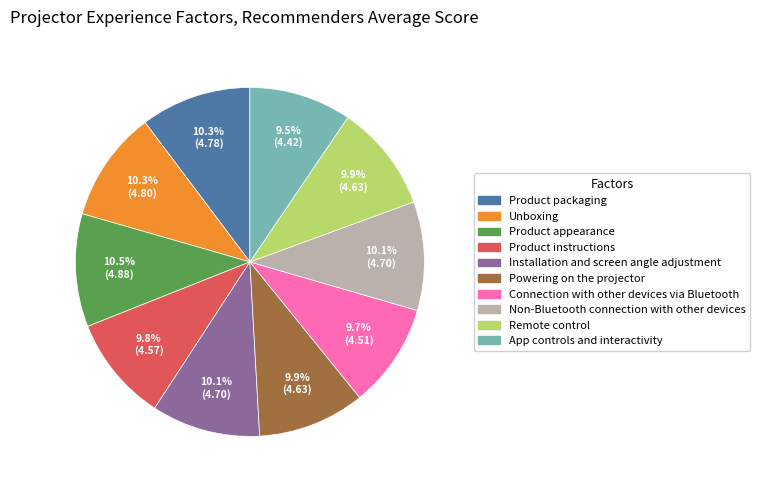

Combined, what portion of the pie is Unboxing and Non-Bluetooth connection with other devices?

20.4%